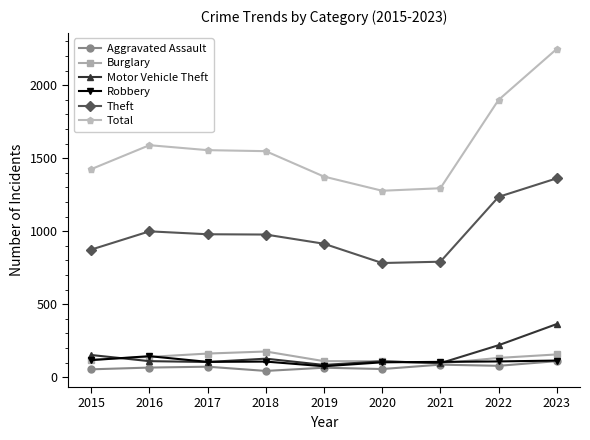

True or false: Theft and Robbery cross at least once.

False